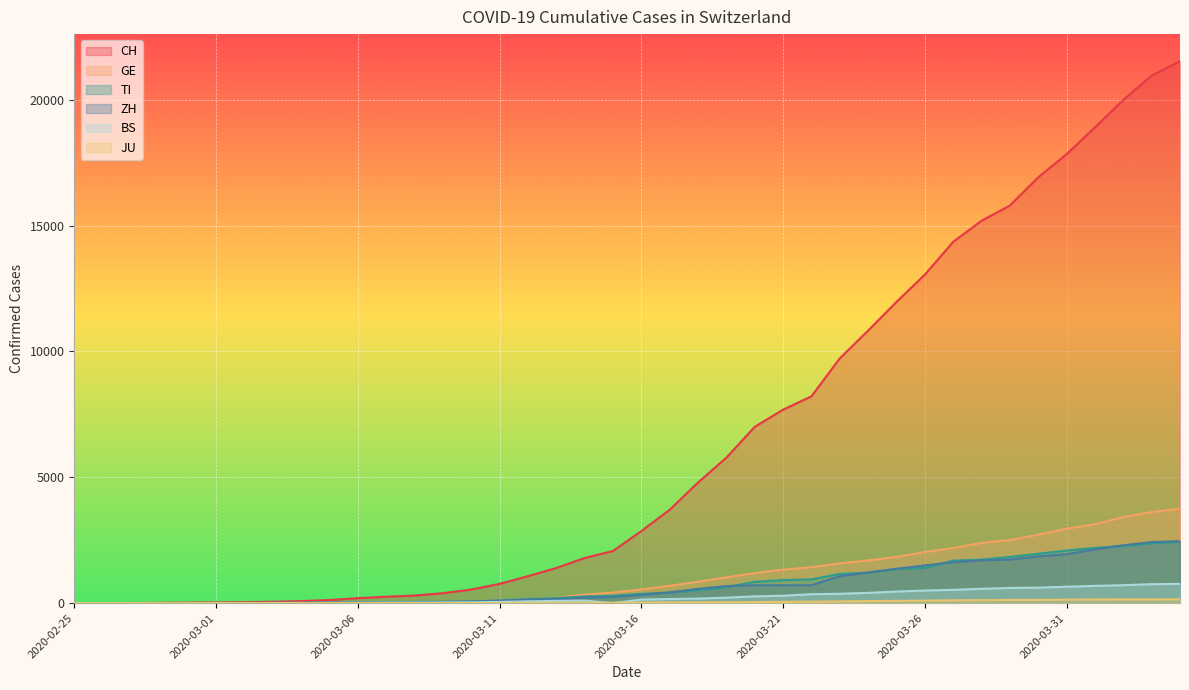

At 2020-03-06, list the series in order from smallest to largest.

JU, BS, GE, TI, ZH, CH